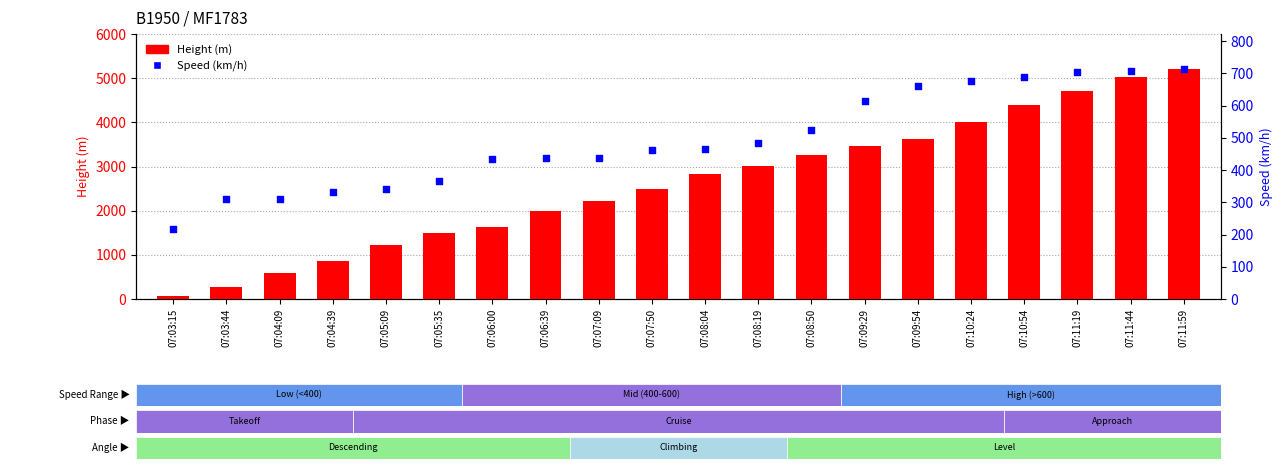

Is the value of Speed (km/h) at 07:08:04 greater than the value of Height (m) at 07:04:09?

No